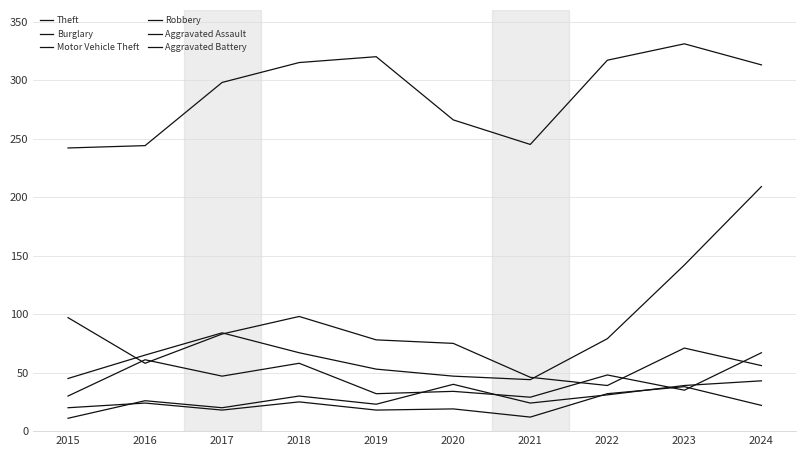

How many lines are shown in the chart?

6